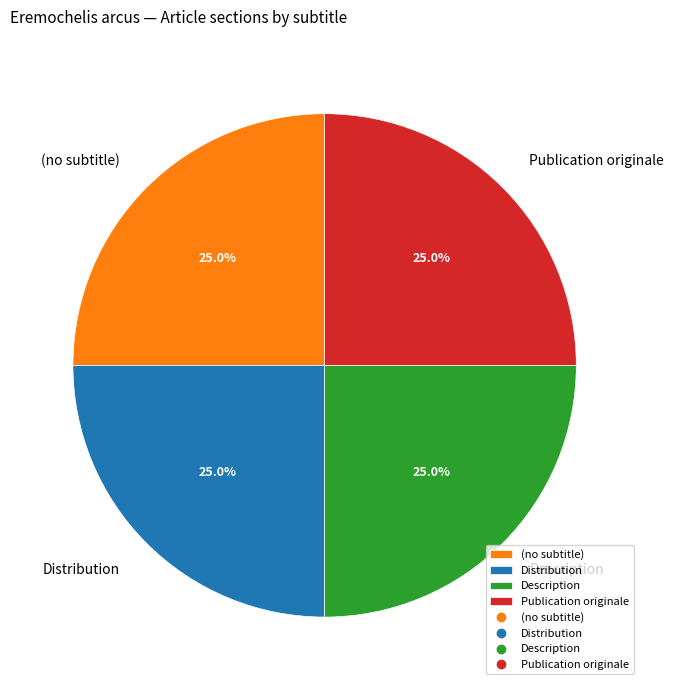

What is the ratio of the value at (no subtitle) to the value at Distribution?

1.0